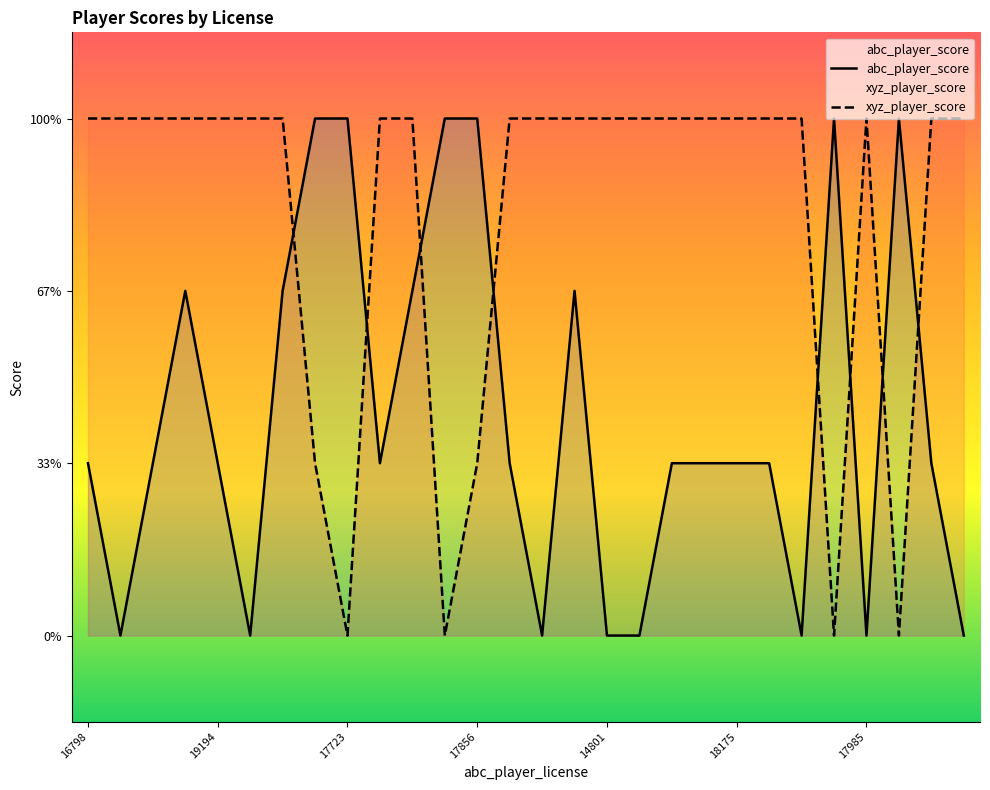

After their last crossing, which series has the higher values: xyz_player_score or abc_player_score?

xyz_player_score